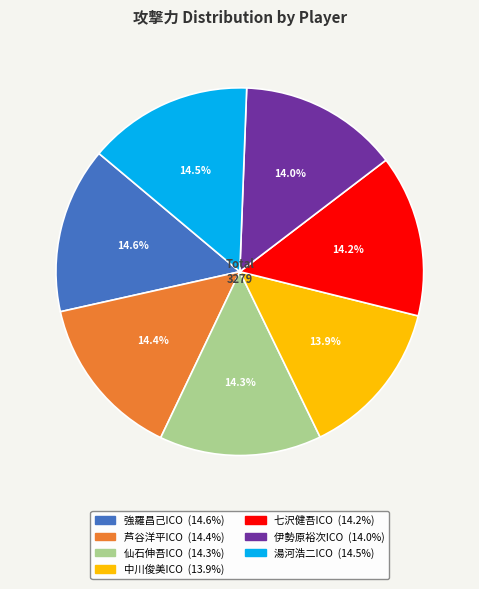

Approximately how many times larger is the value at 中川俊美ICO compared to 仙石伸吾ICO?

1.0